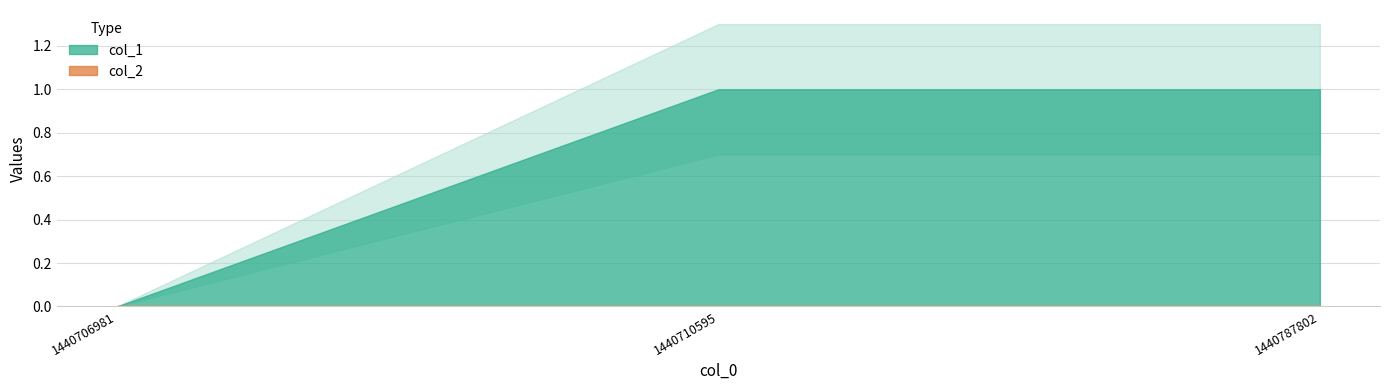

Reading left to right, what are all the values shown in this chart?

col_1: 0	1	1
col_2: 0	0	0